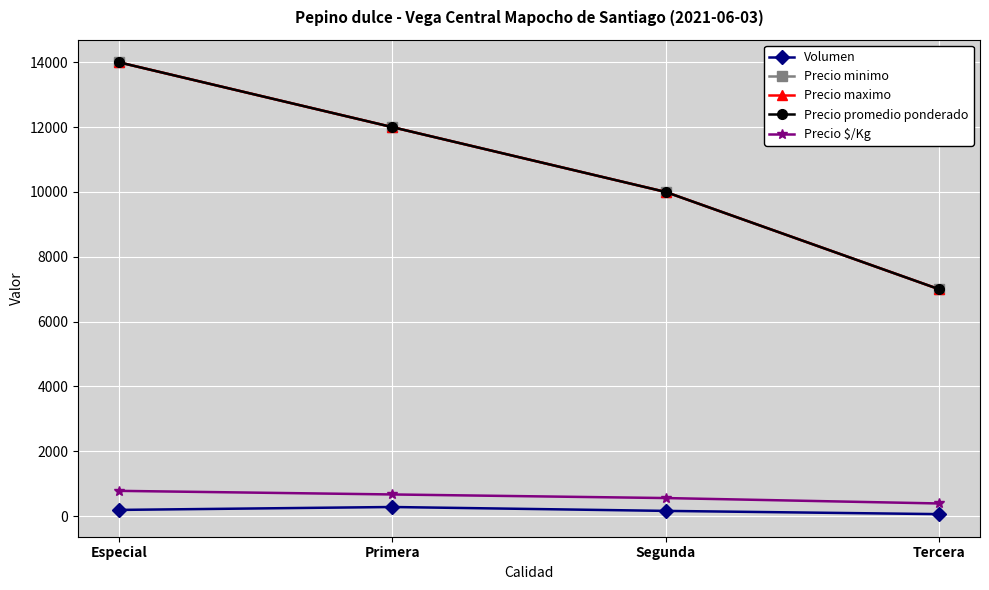

Does the chart have visible grid lines?

Yes